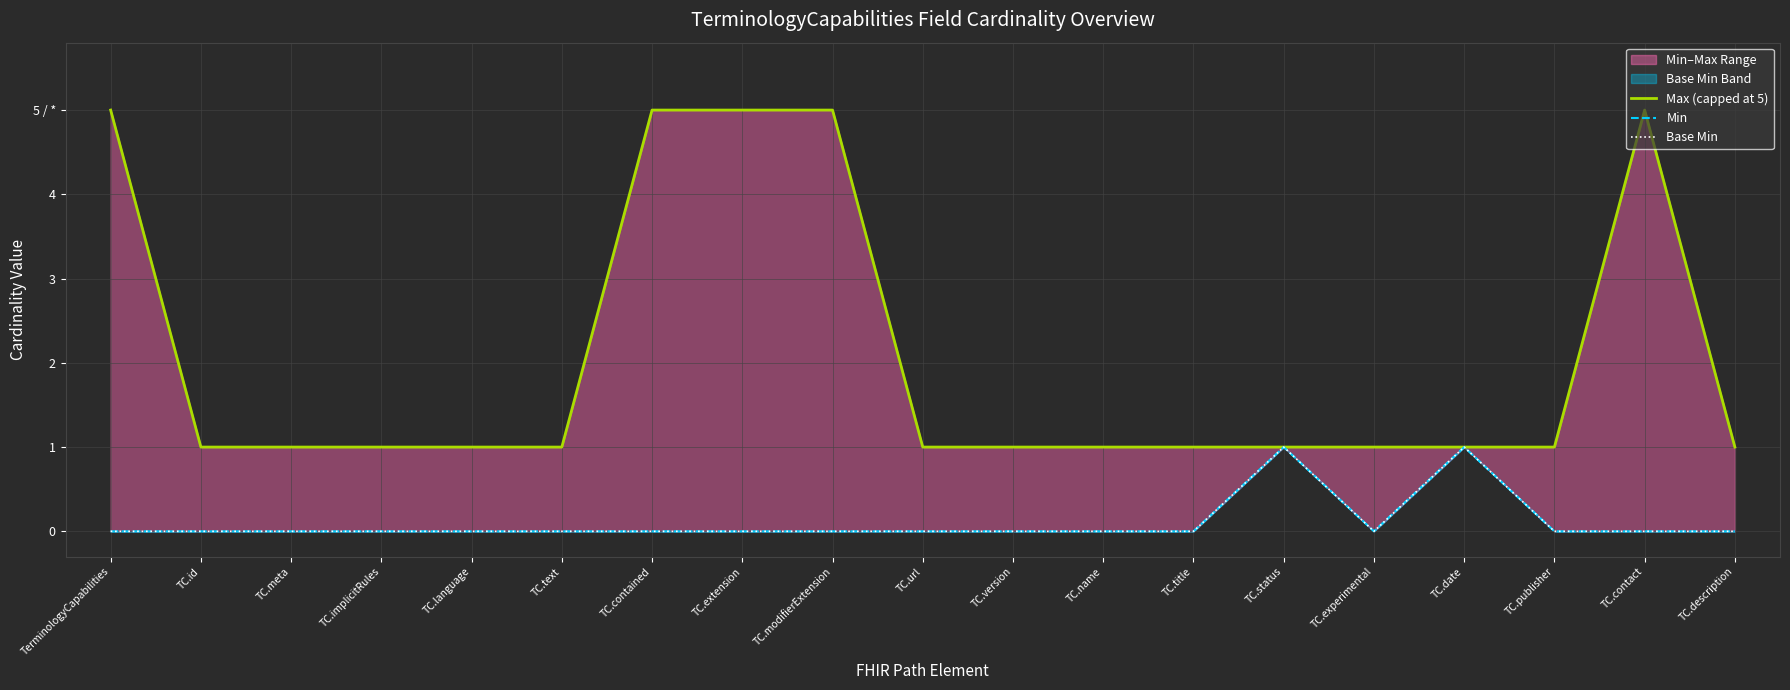

What is the label of the 12th point from the left?

TC.name